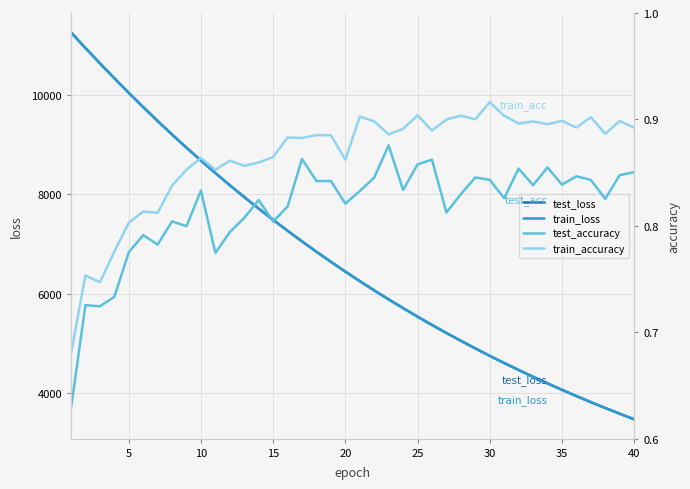

True or false: test_accuracy and train_accuracy cross at least once.

False